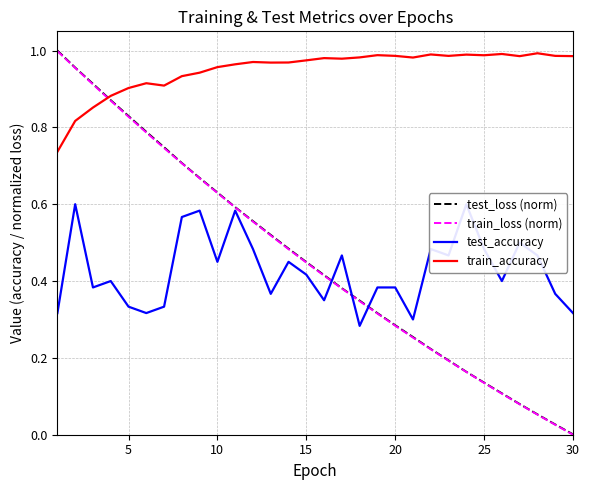

The value of train_loss (norm) at 10 is 0.3. True or false?

False